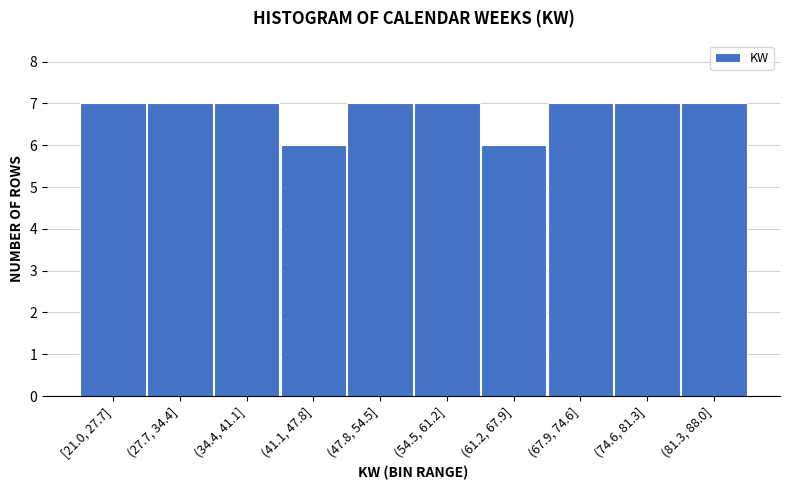

Reading right to left, extract all data points from this chart.

(81.3, 88.0]=7	(74.6, 81.3]=7	(67.9, 74.6]=7	(61.2, 67.9]=6	(54.5, 61.2]=7	(47.8, 54.5]=7	(41.1, 47.8]=6	(34.4, 41.1]=7	(27.7, 34.4]=7	[21.0, 27.7]=7